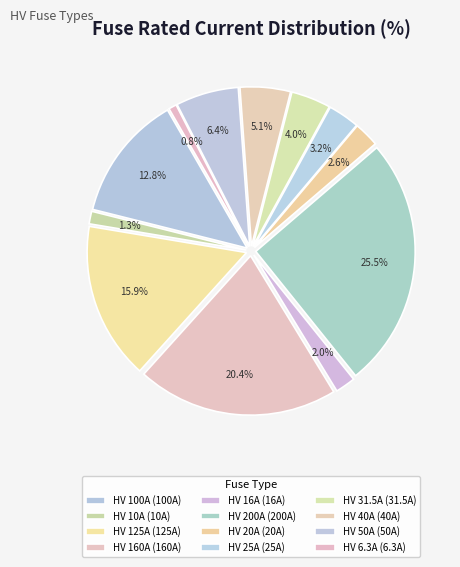

The HV 20A slice represents 10% of the pie. True or false?

False